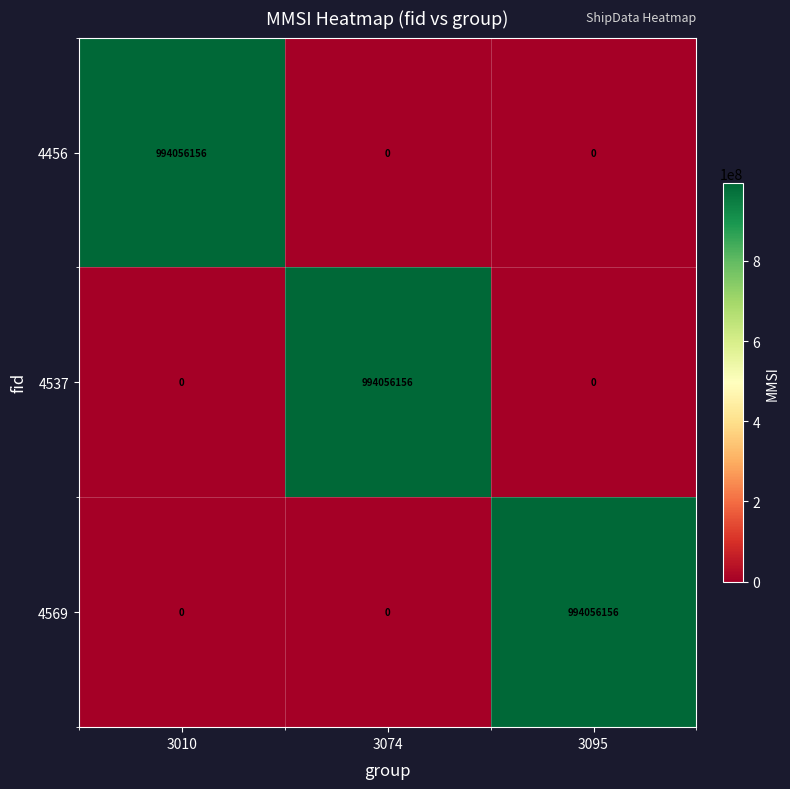

Count the 4456 values in the range 0 to 994056156.

3